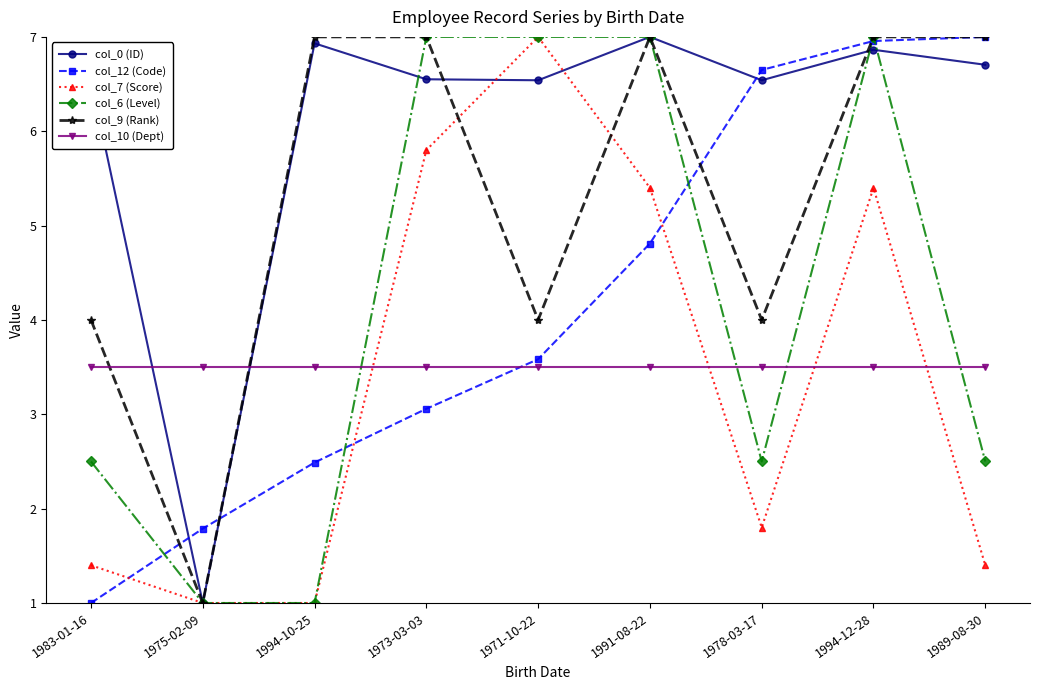

Where does the col_0 (ID) series first go above 6?

1983-01-16